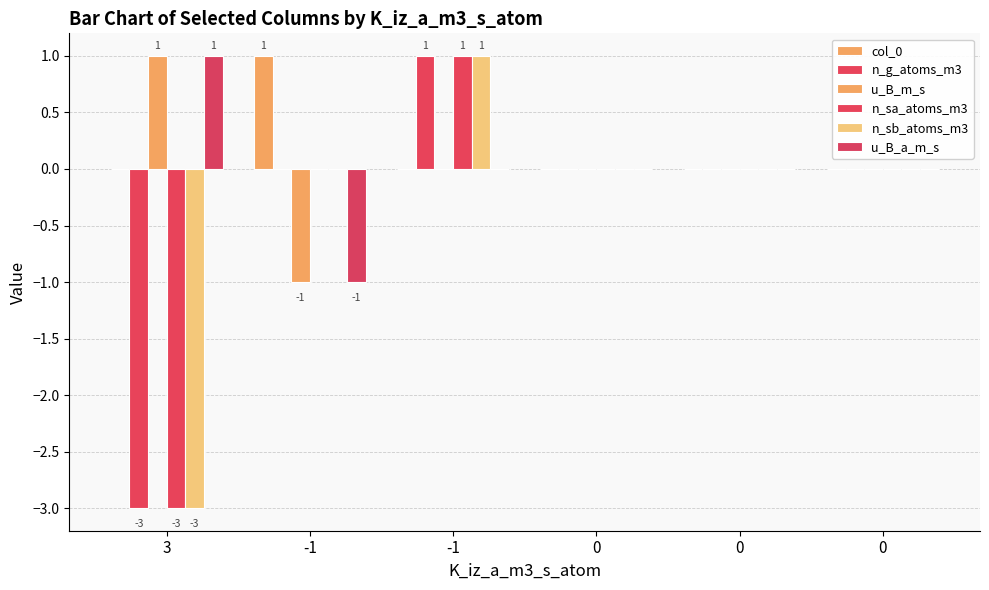

Does the chart contain stacked bars?

No